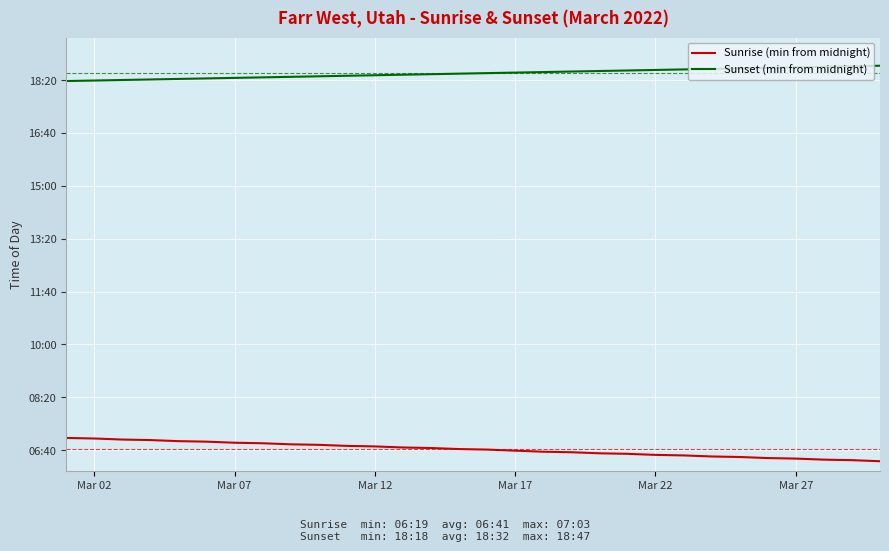

What is the value of the Sunset (min from midnight) point at the 3rd from the left?

1100